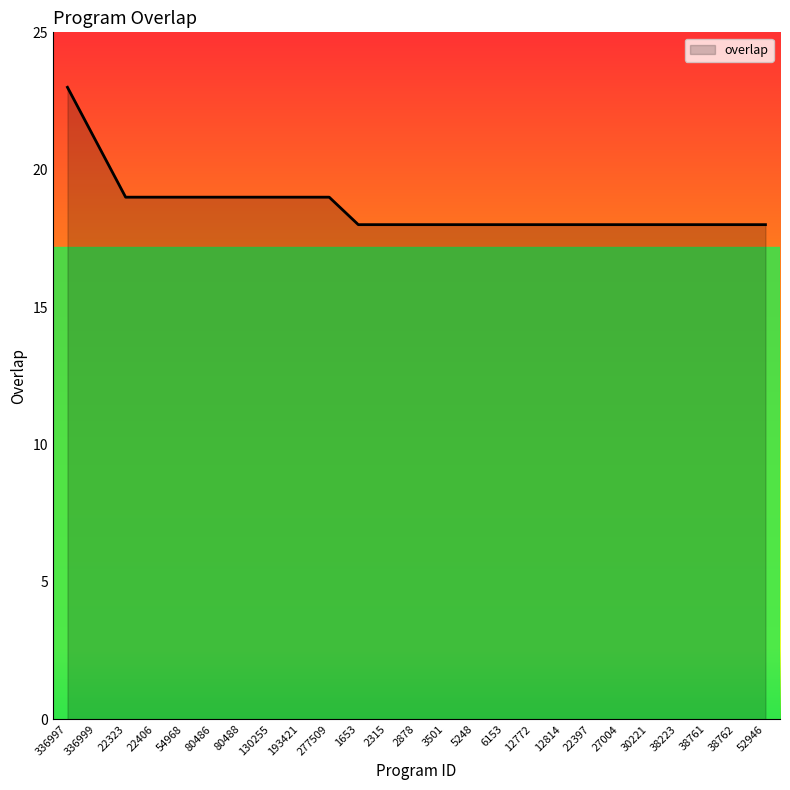

What is the difference between the second highest and second lowest values?

3